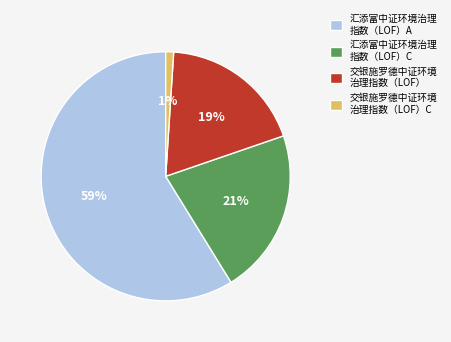

Which has a higher value, 交银施罗德中证环境 治理指数（LOF） or 汇添富中证环境治理 指数（LOF）C?

汇添富中证环境治理 指数（LOF）C